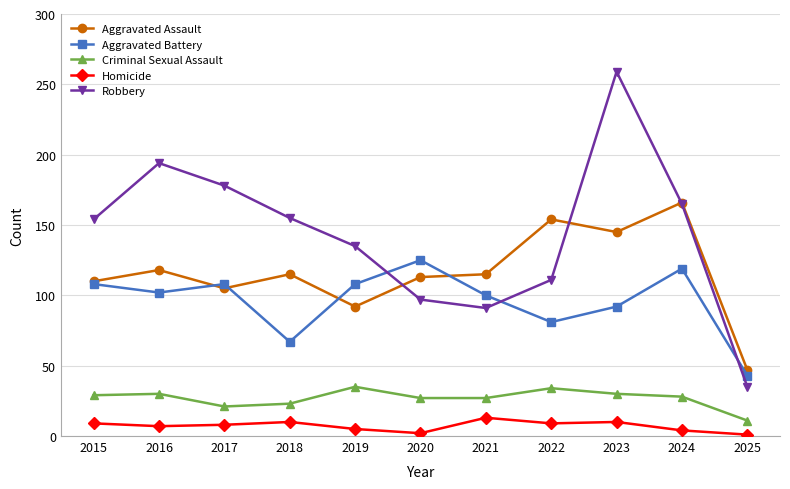

What is the approximate value of Homicide at 2018?

10